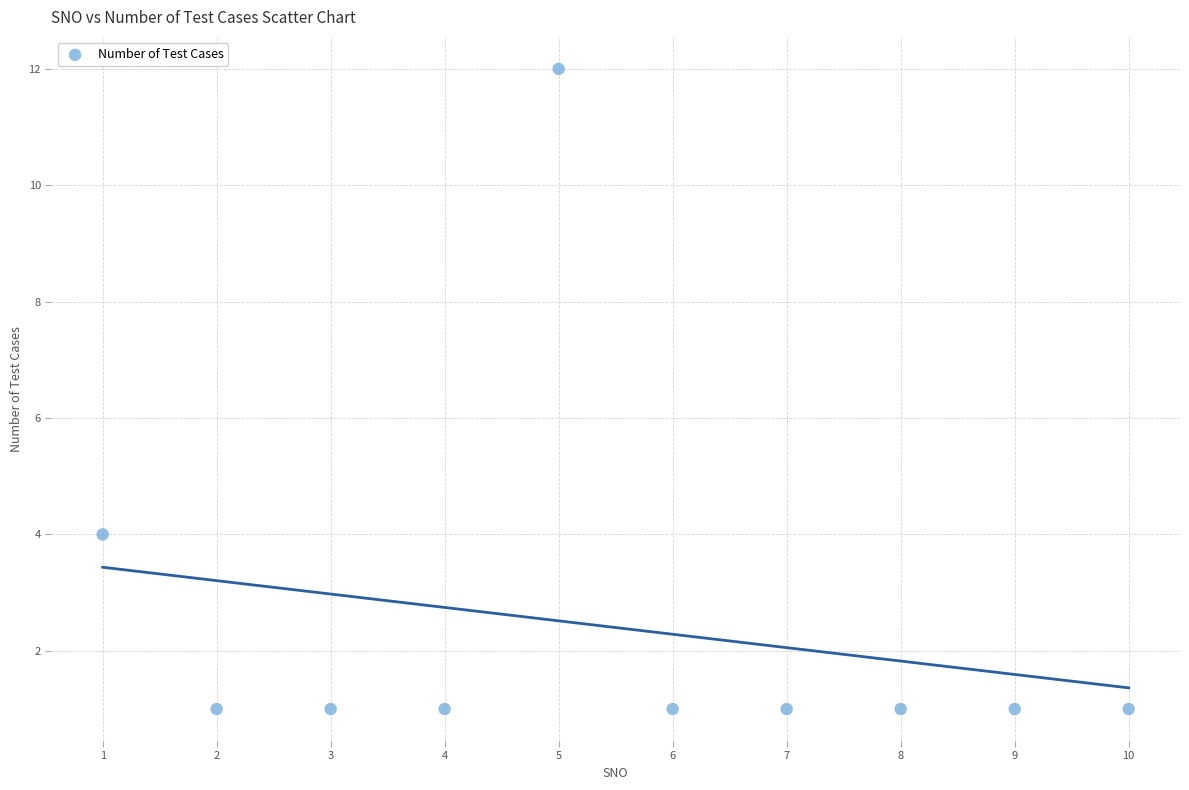

What is the range of X values (max minus min)?

9